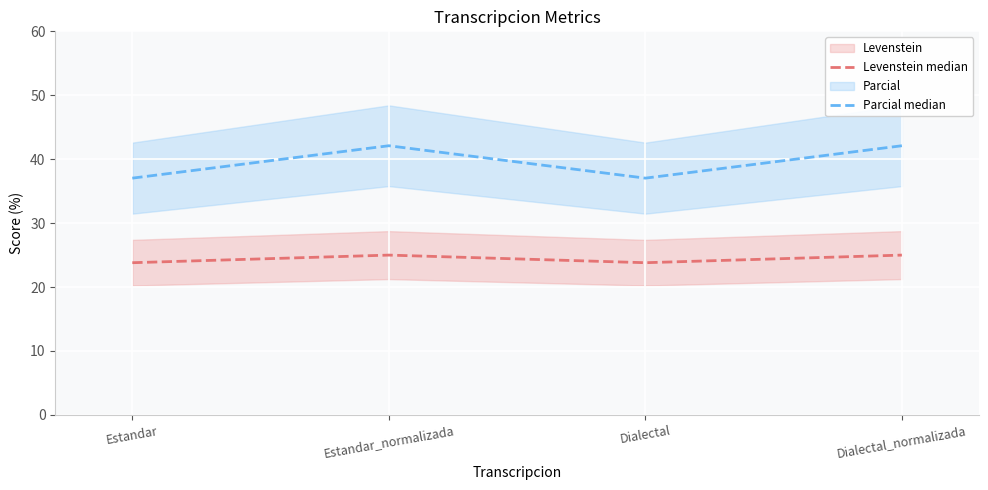

What is the label of the 3rd point from the left?

Dialectal